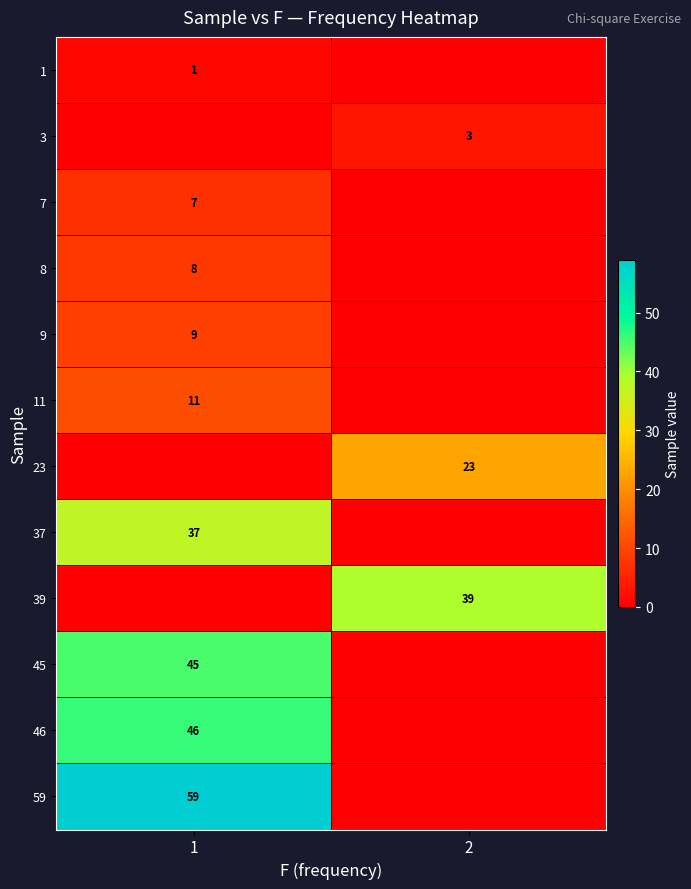

Which category has the lowest value across all series?

2